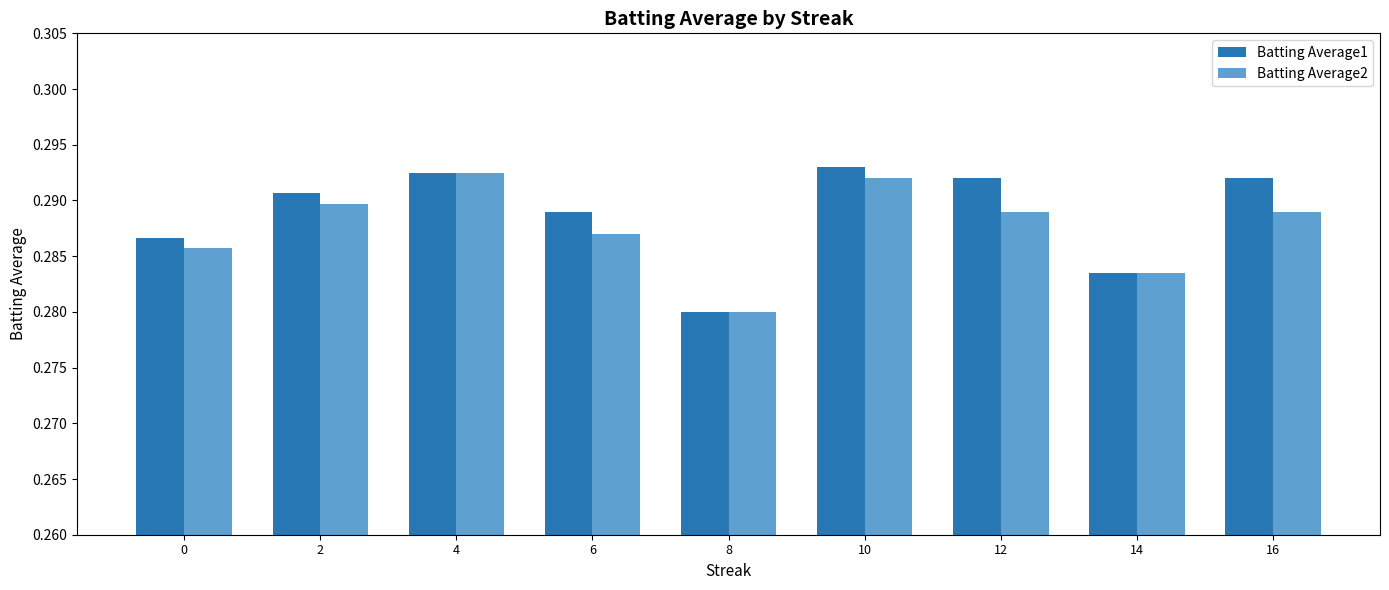

The value of Batting Average1 at 4 is 0.4. True or false?

False